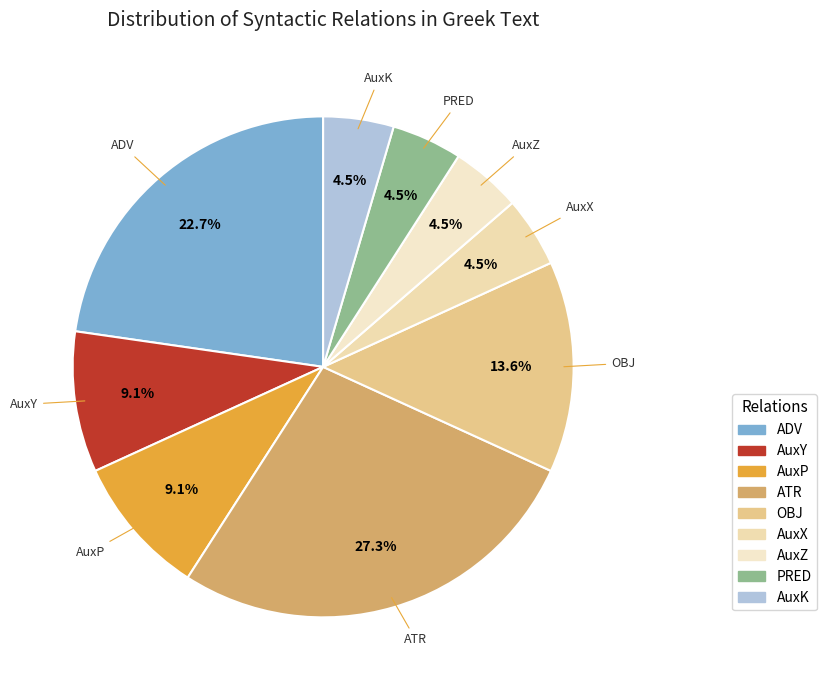

What percentage is the OBJ slice, to the nearest percent?

14%